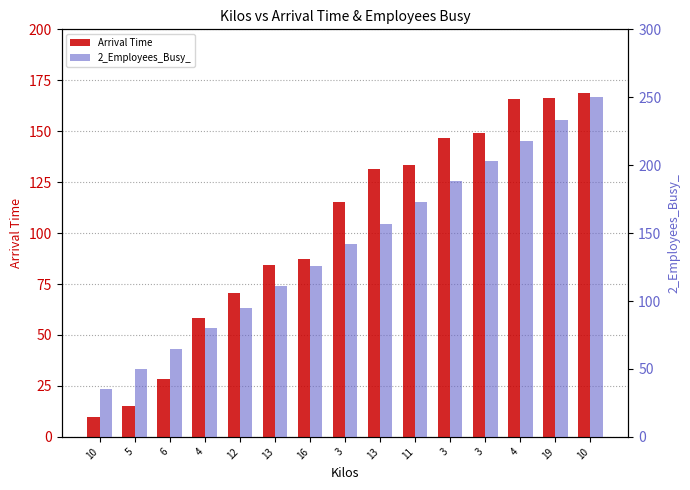

At 12, list the series in order from smallest to largest.

Arrival Time, 2_Employees_Busy_